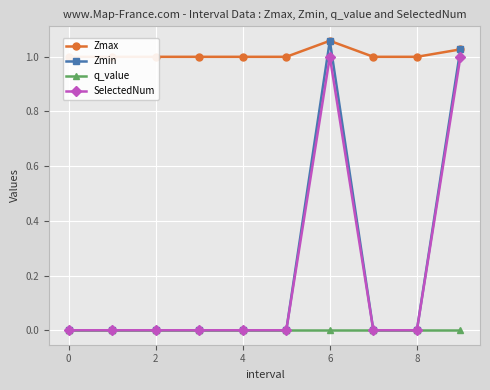

True or false: Zmin has a value of 0.0 at 4.

True